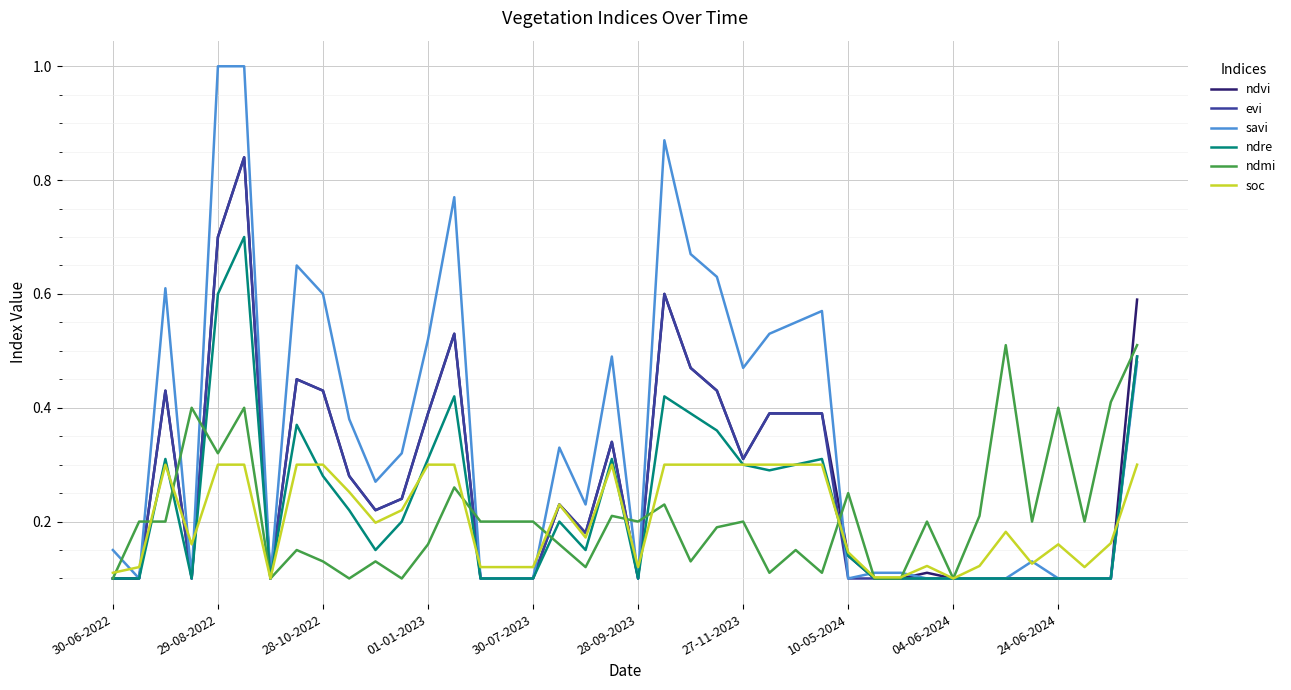

True or false: ndvi has more than 0 points higher than both neighbors.

True